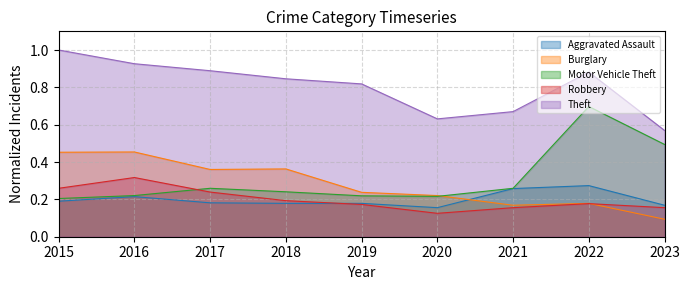

What is the lowest value of the Robbery series?

0.1